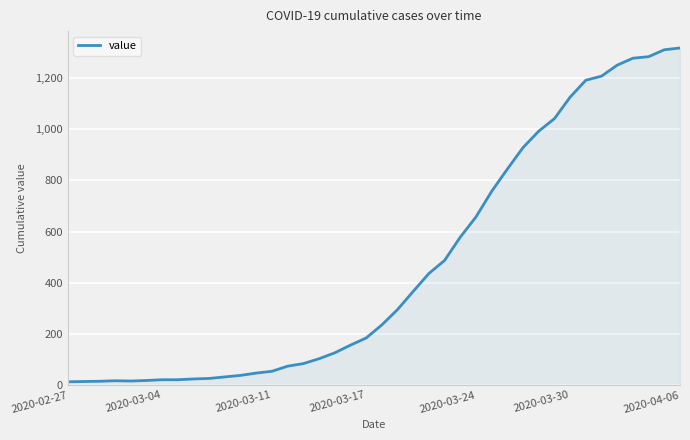

What is the maximum value shown in the chart?

1317